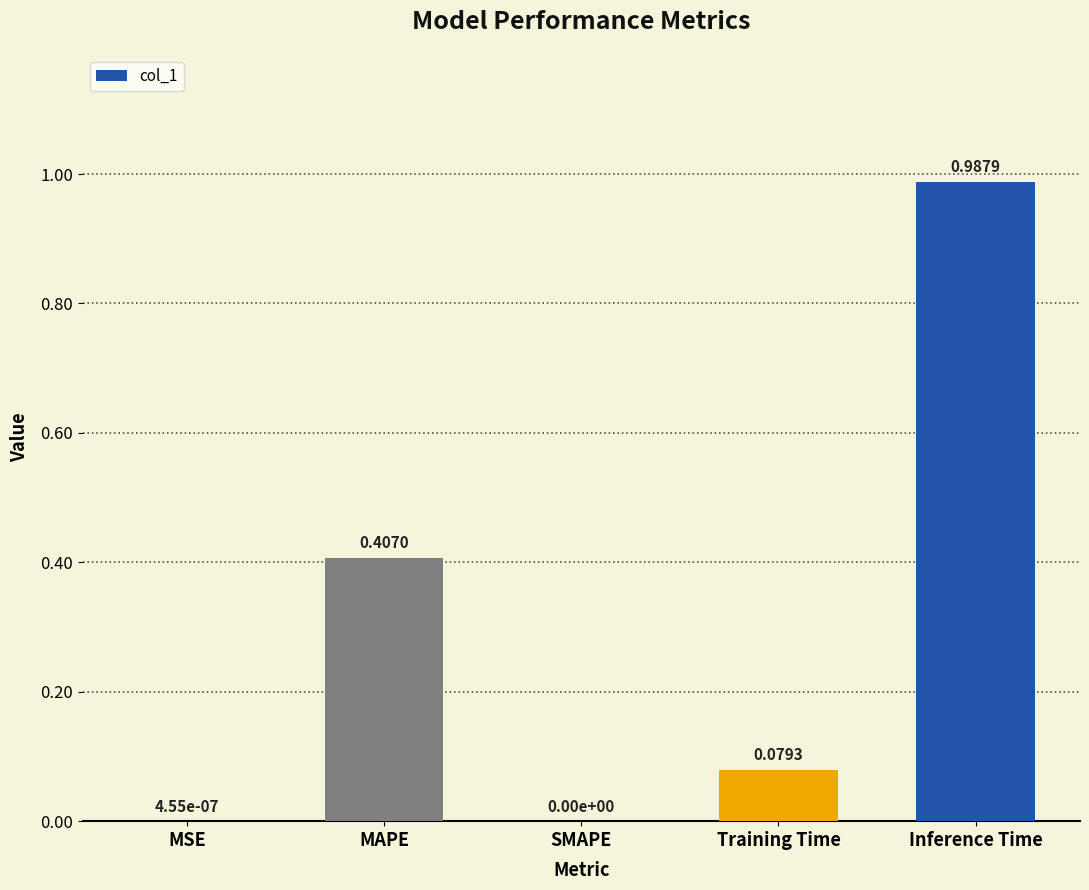

What is the sum of all values?

1.5